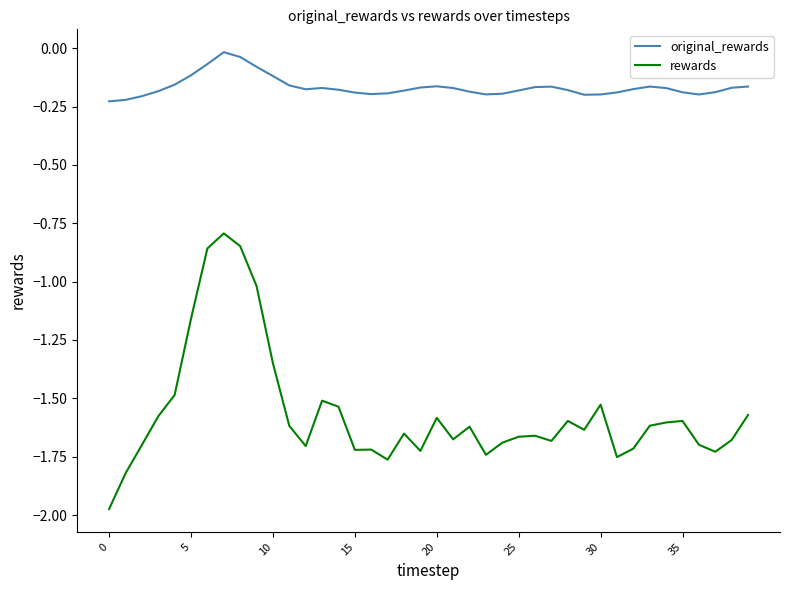

True or false: rewards and original_rewards cross at least once.

False